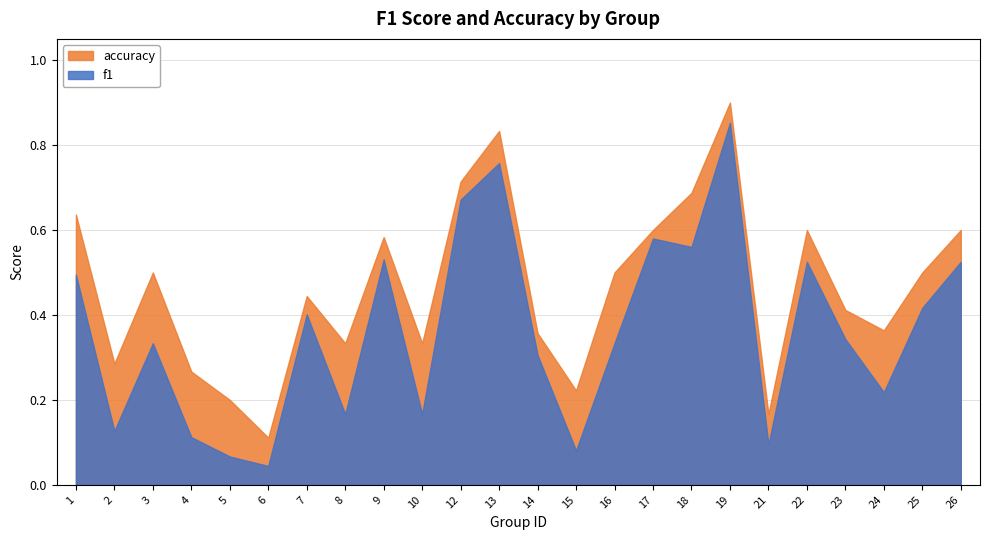

True or false: f1 has a value of 0.0 at 8.

False